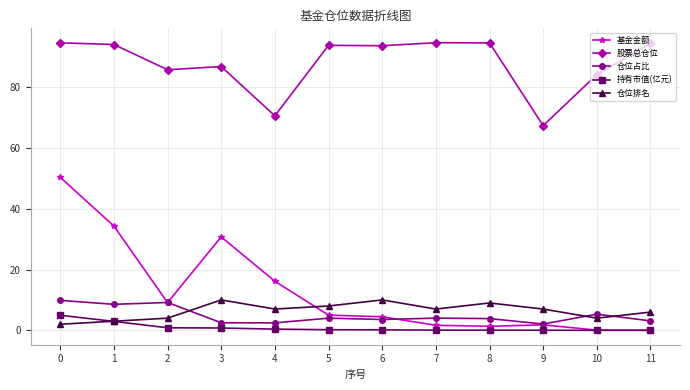

True or false: 股票总仓位 and 基金金额 cross at least once.

False